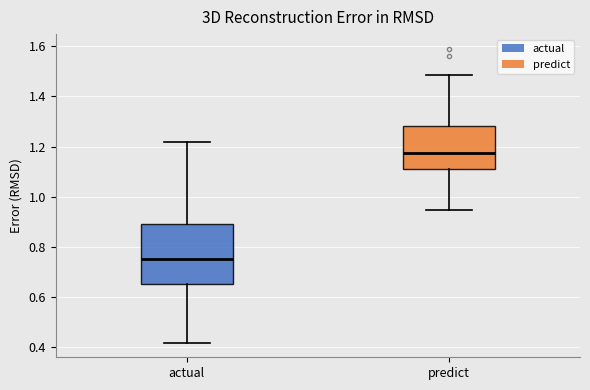

Reading left to right, read every box against the y-axis: the position of its median line, the range the box covers, and the ends of its whiskers. The values are not printed on the chart, so give them approximately, as read against the axis.

actual: median 0.74, box 0.66 to 0.90, whiskers 0.42 to 1.22
predict: median 1.18, box 1.12 to 1.28, whiskers 0.94 to 1.48